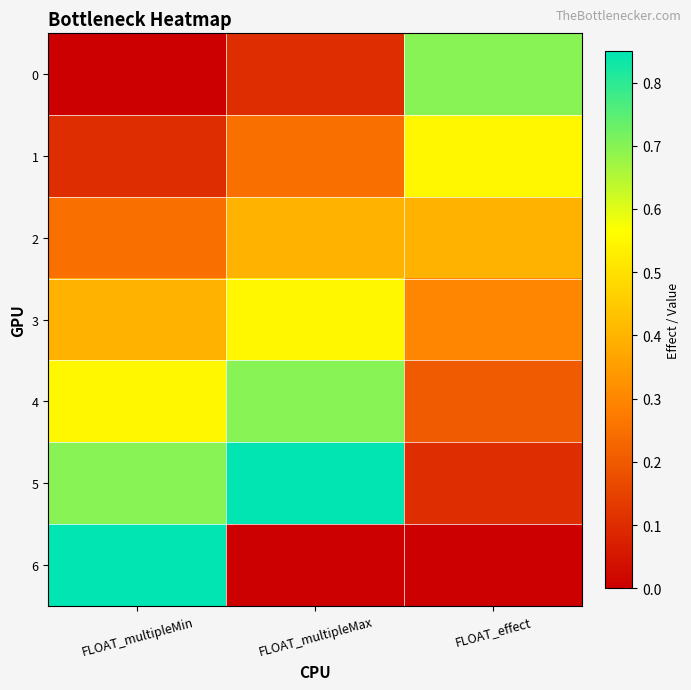

At FLOAT_effect, list the series in order from largest to smallest.

0, 1, 2, 3, 4, 5, 6